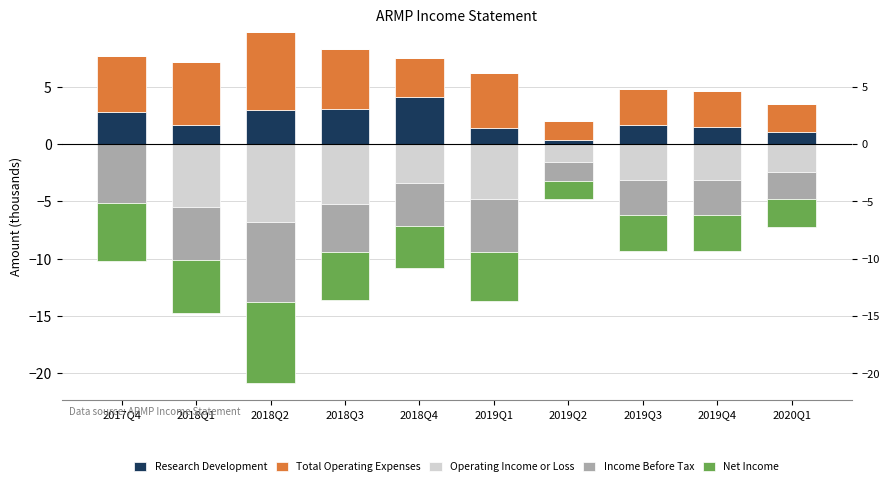

How many bars are there in total?

50